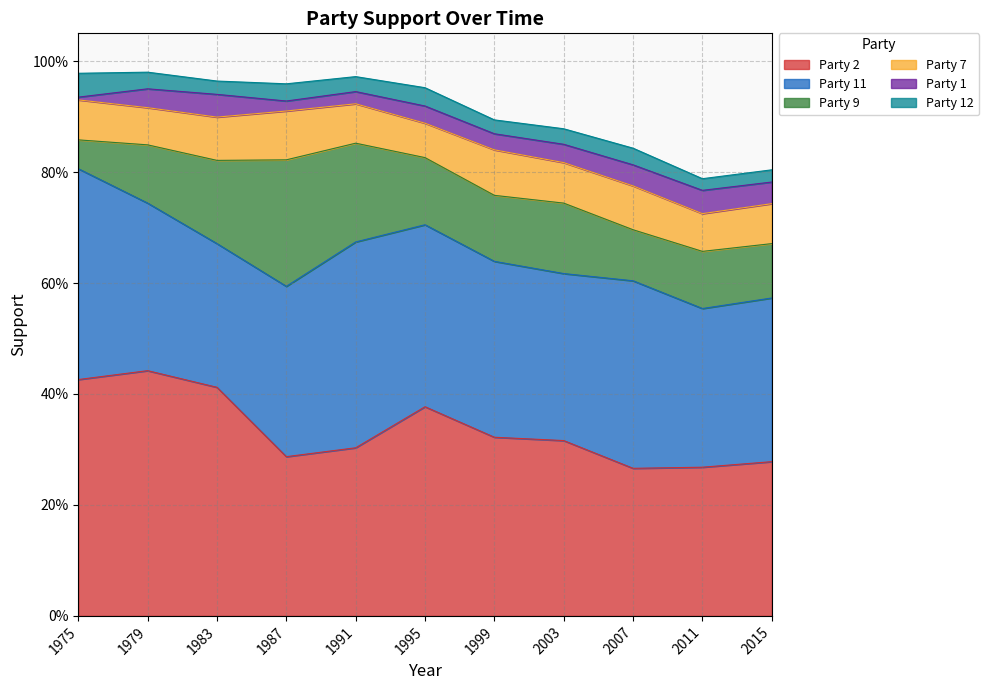

Rank the categories by Party 9 value from highest to lowest.

1987, 1991, 1983, 2003, 1995, 1999, 1979, 2011, 2015, 2007, 1975